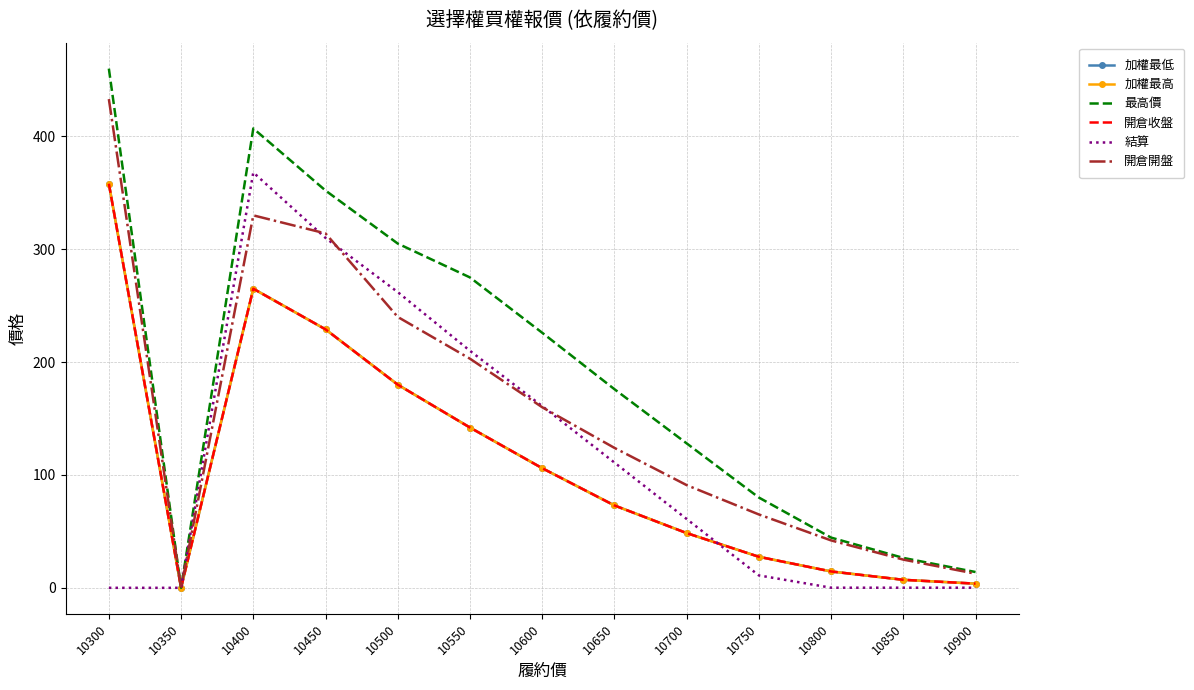

True or false: 最高價 has a value of 16.3 at 10850.

False